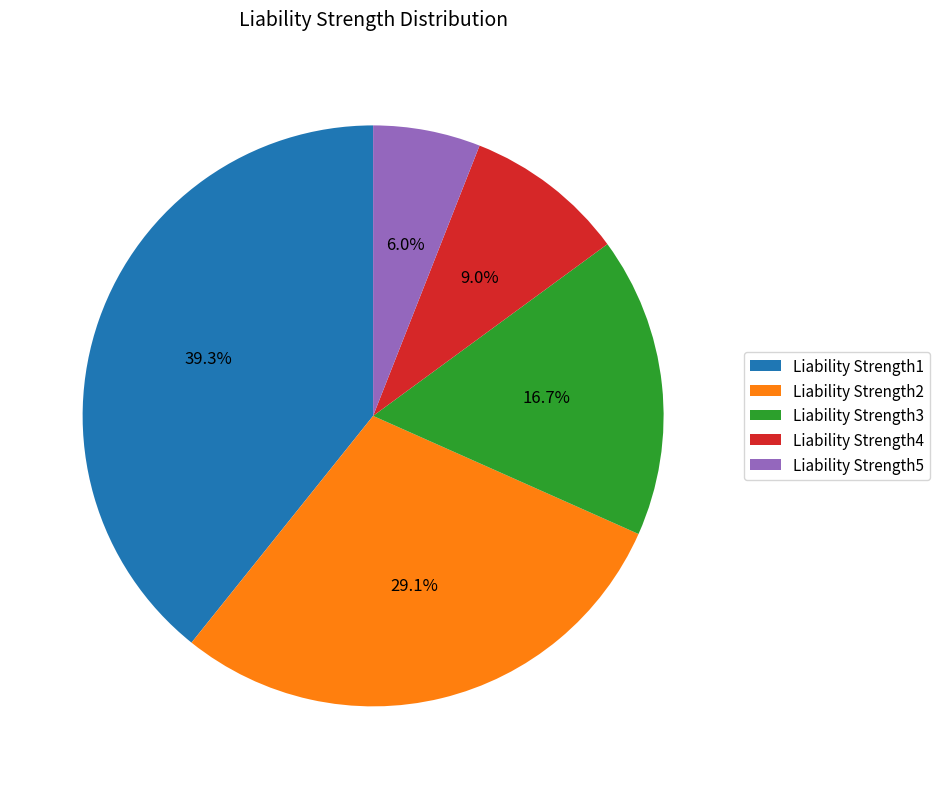

What is the total percentage of Liability Strength3 and Liability Strength2?

45.8%